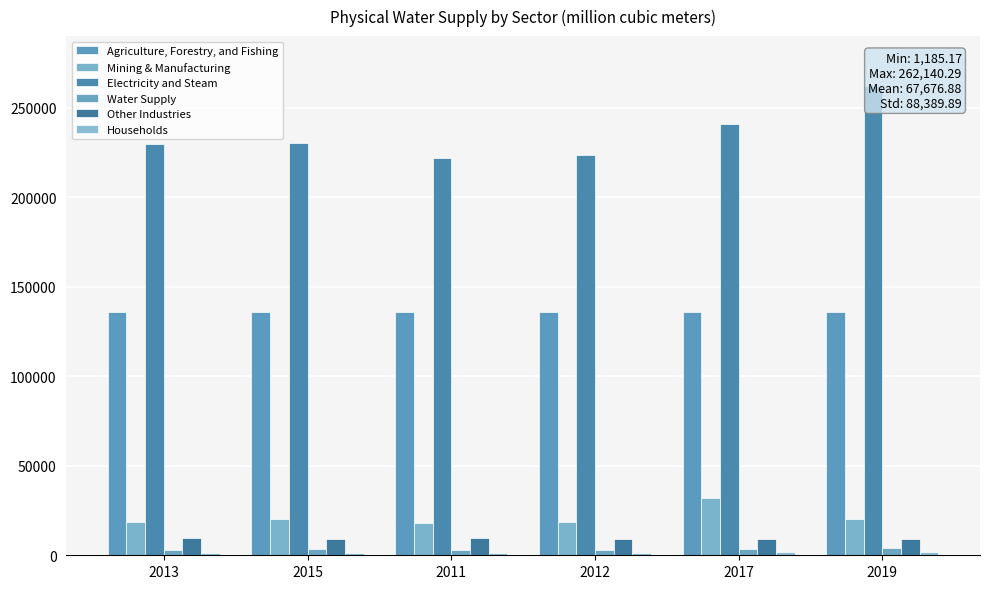

Which has a higher value, 2015 or 2013?

2015